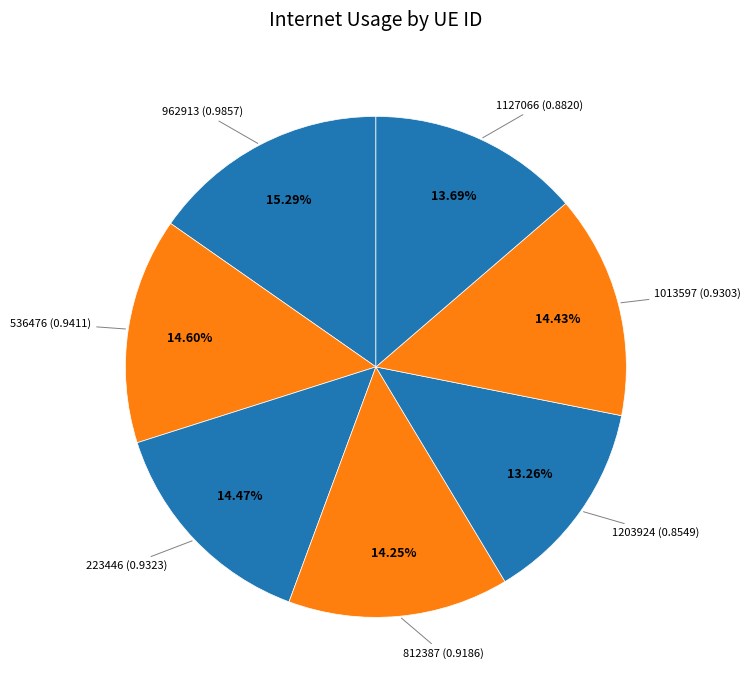

How many segments does this pie chart have?

7